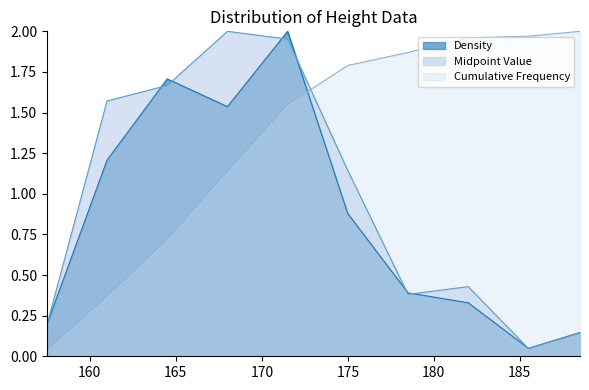

Is the value of Midpoint Value at 188.5 greater than the value of Cumulative Frequency at 175.0?

No